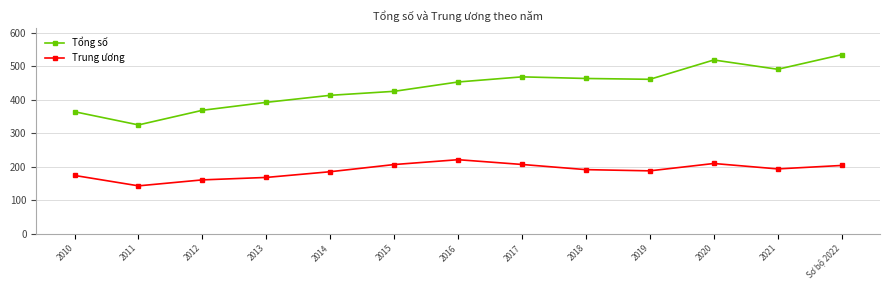

Reading right to left, what are all the values shown in this chart?

Tổng số: Sơ bộ 2022=534559	2021=491046	2020=518787	2019=461107	2018=463566	2017=468411	2016=453106	2015=425225	2014=413319	2013=392359	2012=368629	2011=324940	2010=364286
Trung ương: Sơ bộ 2022=203936	2021=193615	2020=209797	2019=187855	2018=191453	2017=206897	2016=221116	2015=206659	2014=185254	2013=168189	2012=160873	2011=143058	2010=174129